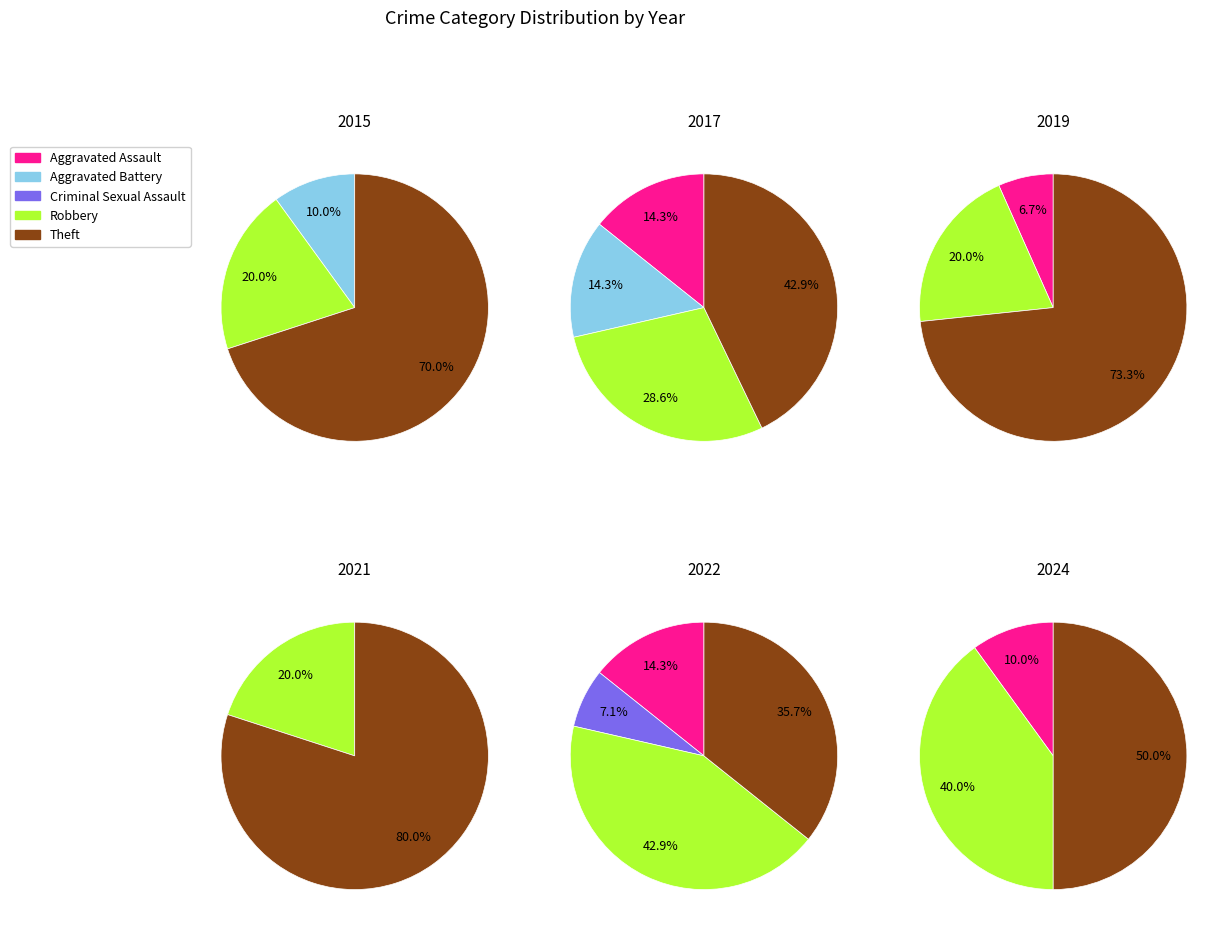

To the nearest percent, what is the average slice percentage?

20%